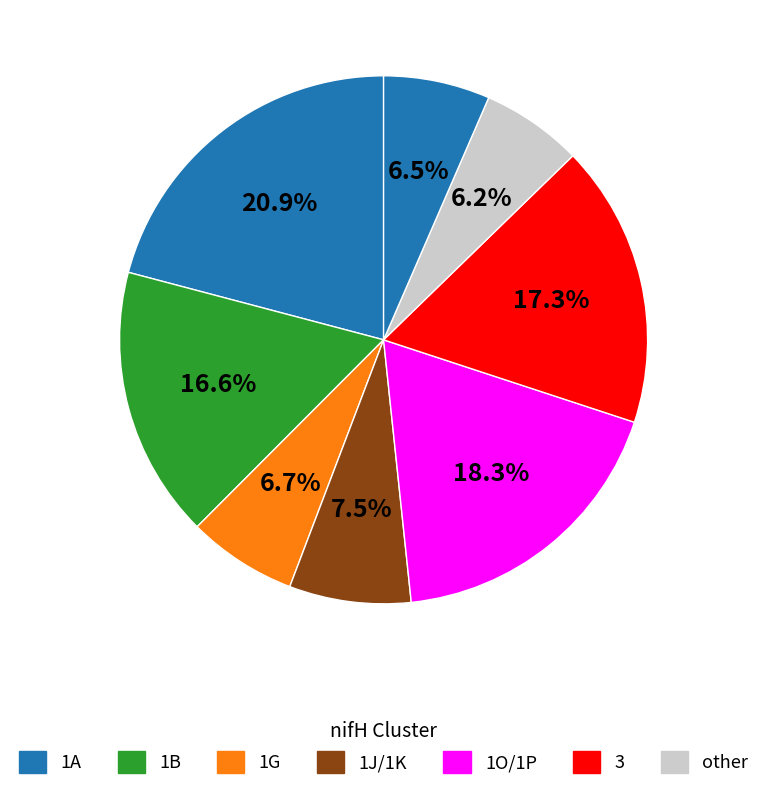

How many slices are in this pie chart?

8